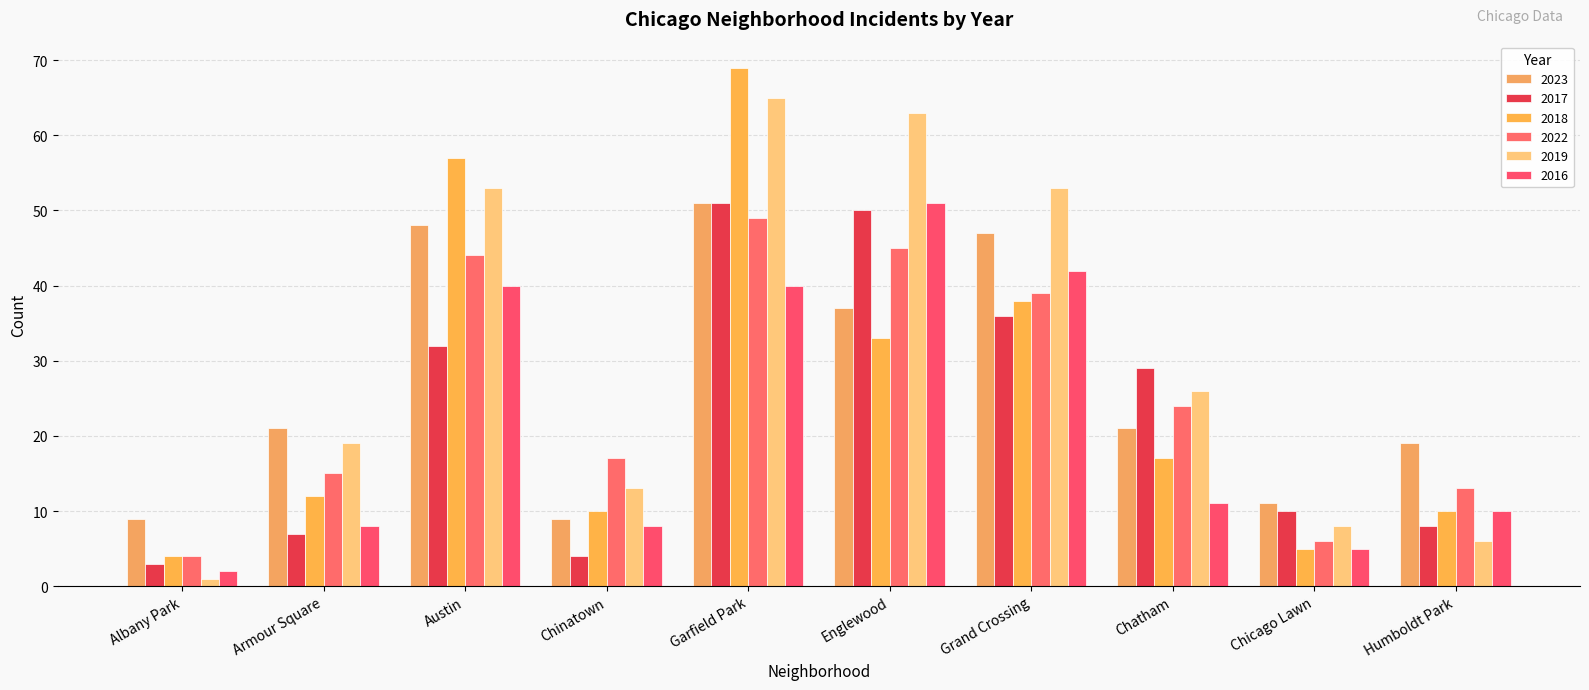

Reading left to right, transcribe all the data shown in this chart.

2023: Albany Park=9	Armour Square=21	Austin=48	Chinatown=9	Garfield Park=51	Englewood=37	Grand Crossing=47	Chatham=21	Chicago Lawn=11	Humboldt Park=19
2017: Albany Park=3	Armour Square=7	Austin=32	Chinatown=4	Garfield Park=51	Englewood=50	Grand Crossing=36	Chatham=29	Chicago Lawn=10	Humboldt Park=8
2018: Albany Park=4	Armour Square=12	Austin=57	Chinatown=10	Garfield Park=69	Englewood=33	Grand Crossing=38	Chatham=17	Chicago Lawn=5	Humboldt Park=10
2022: Albany Park=4	Armour Square=15	Austin=44	Chinatown=17	Garfield Park=49	Englewood=45	Grand Crossing=39	Chatham=24	Chicago Lawn=6	Humboldt Park=13
2019: Albany Park=1	Armour Square=19	Austin=53	Chinatown=13	Garfield Park=65	Englewood=63	Grand Crossing=53	Chatham=26	Chicago Lawn=8	Humboldt Park=6
2016: Albany Park=2	Armour Square=8	Austin=40	Chinatown=8	Garfield Park=40	Englewood=51	Grand Crossing=42	Chatham=11	Chicago Lawn=5	Humboldt Park=10